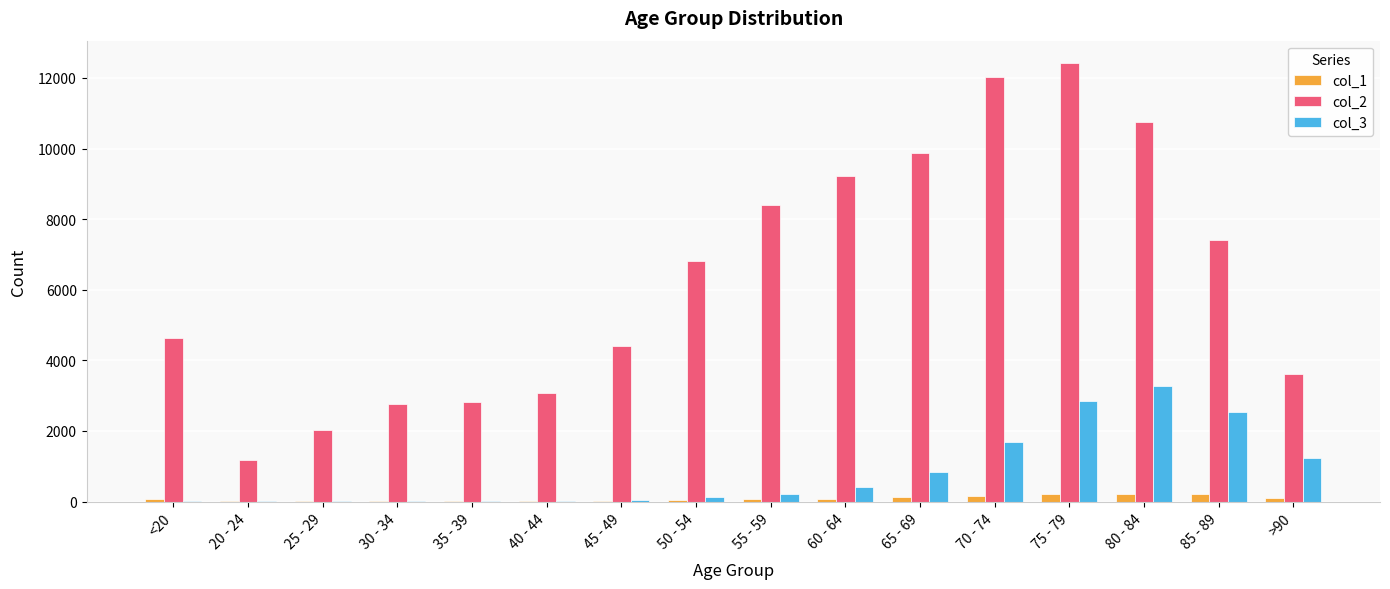

What is the maximum value shown in the chart?

12434